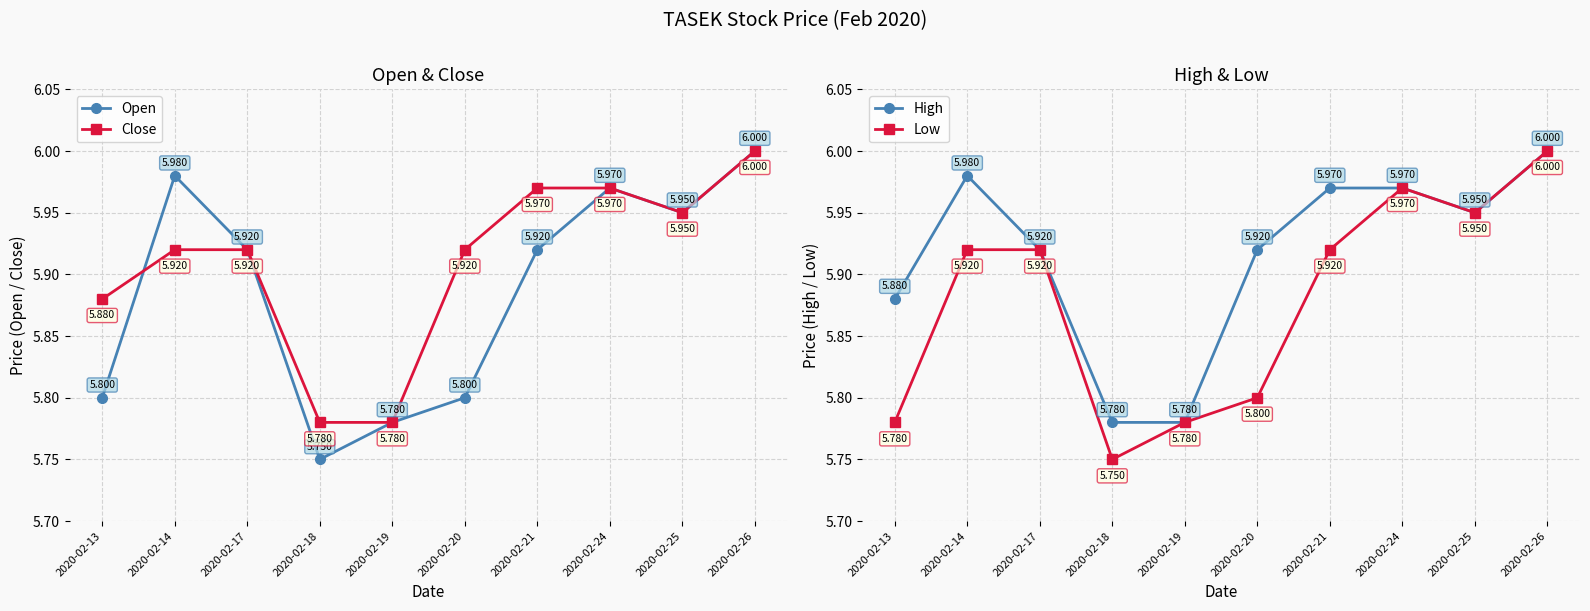

List the series in order of their overall mean, highest first.

High, Close, Open, Low